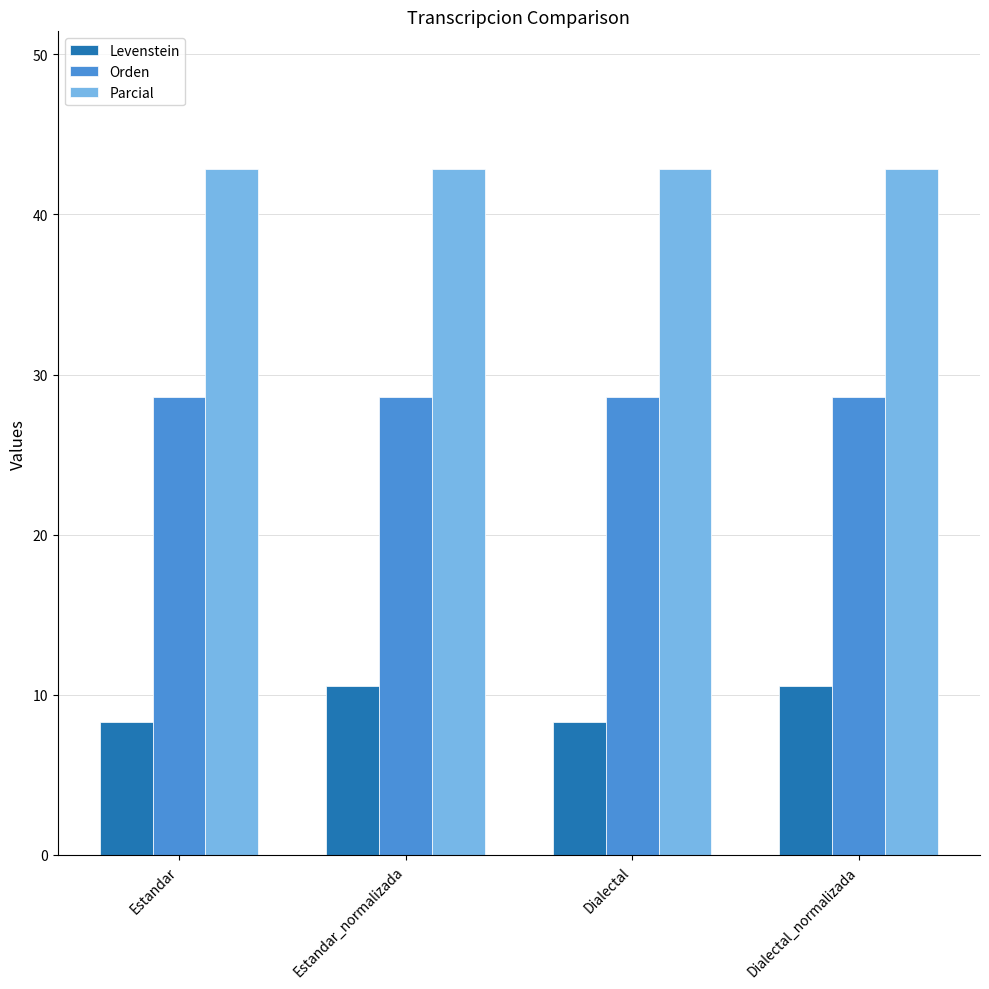

What is the label of the 3rd bar from the left?

Dialectal